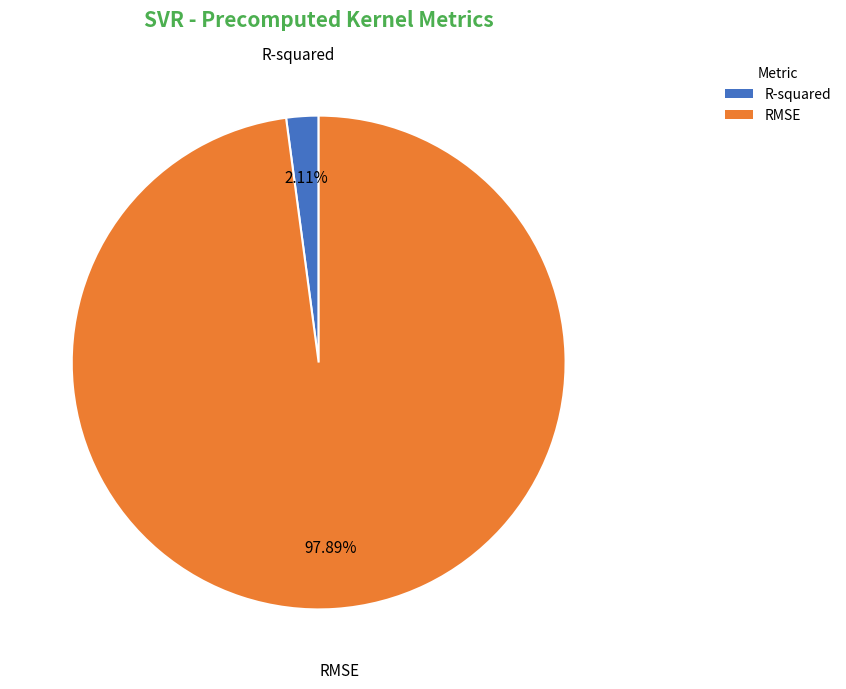

To the nearest percent, what portion does R-squared represent?

2%